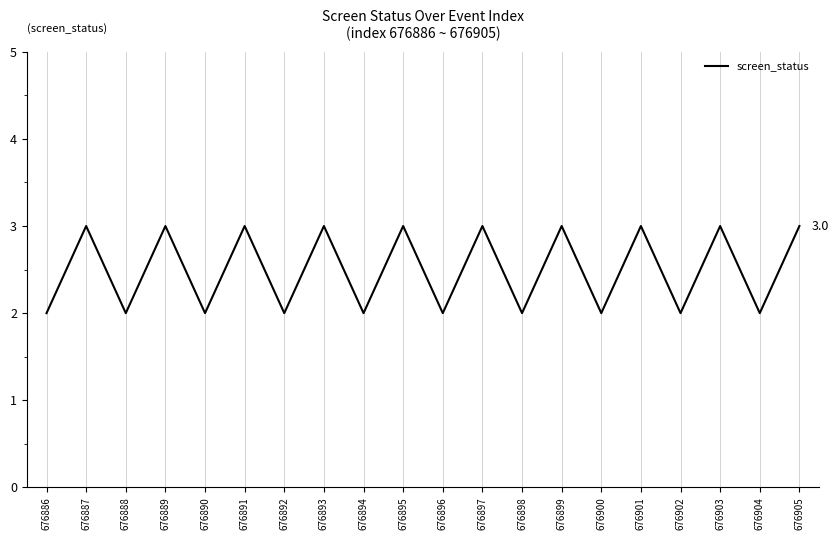

How many interior local peaks (higher than both neighbors) does the data have?

9